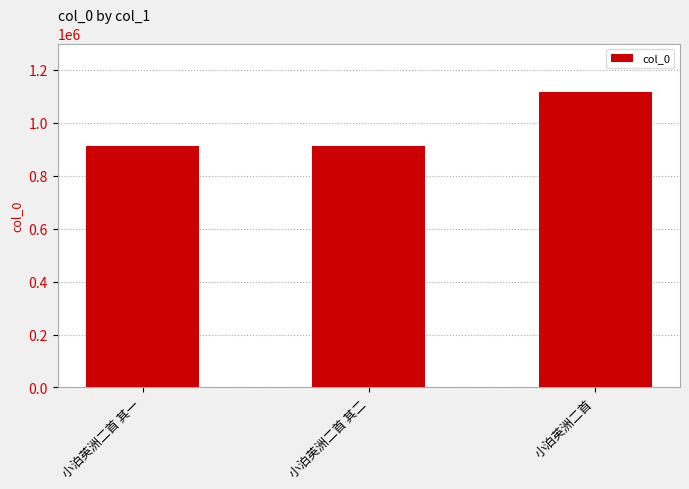

What is the difference between the maximum and minimum values?

203542